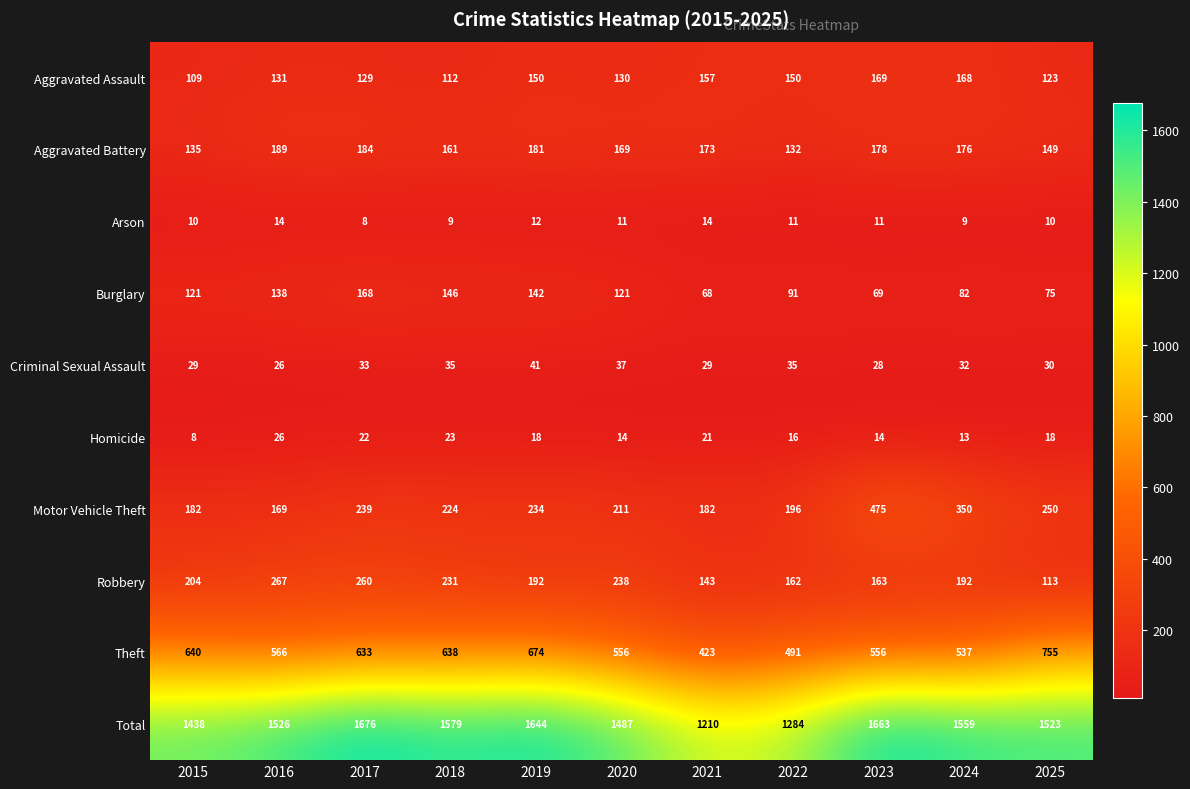

What is the difference between the highest and lowest values at 2023?

1652